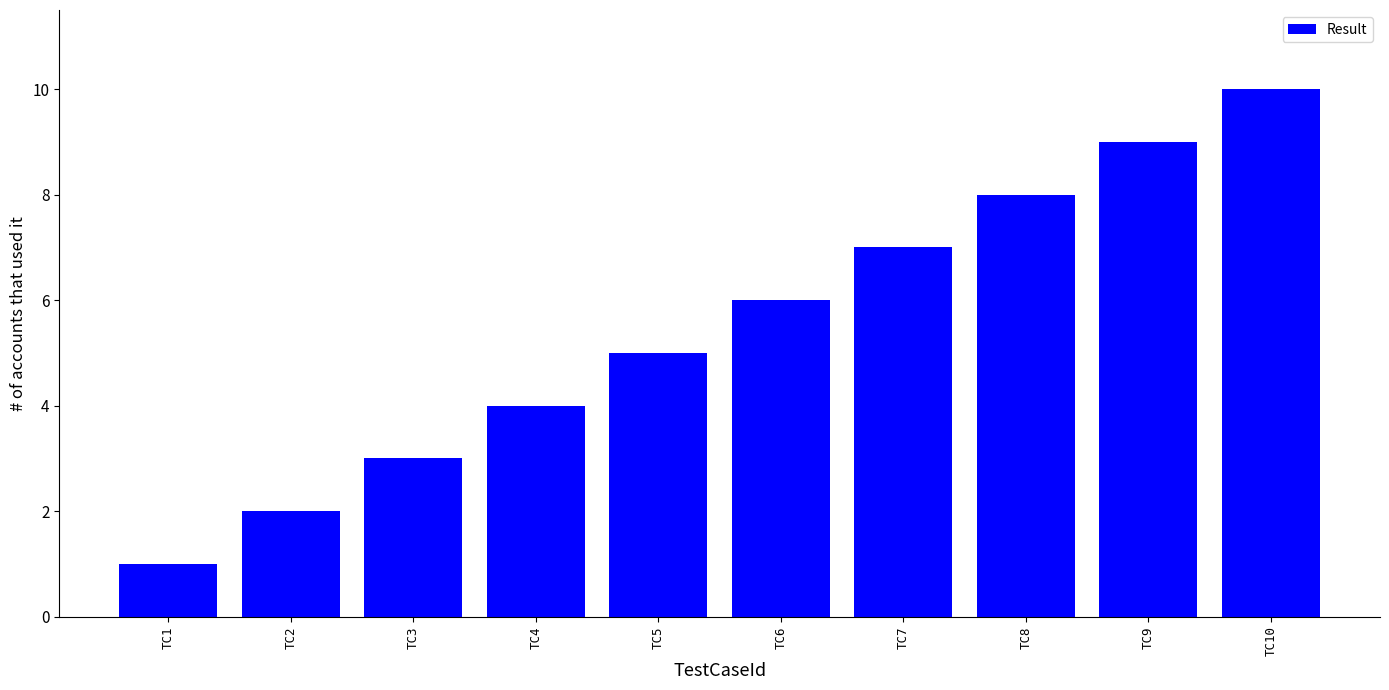

Read the value at TC7.

7